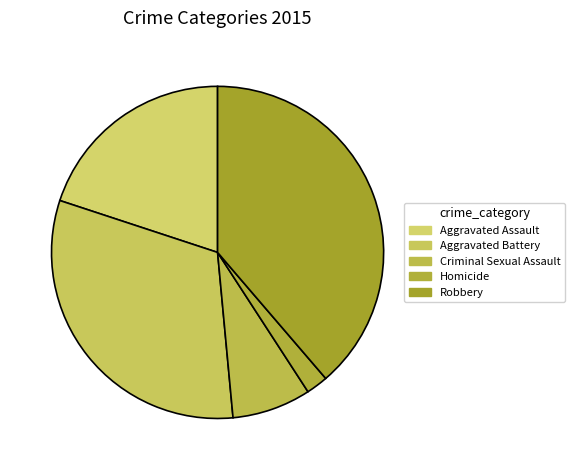

Is there any slice that represents more than half of the pie?

No